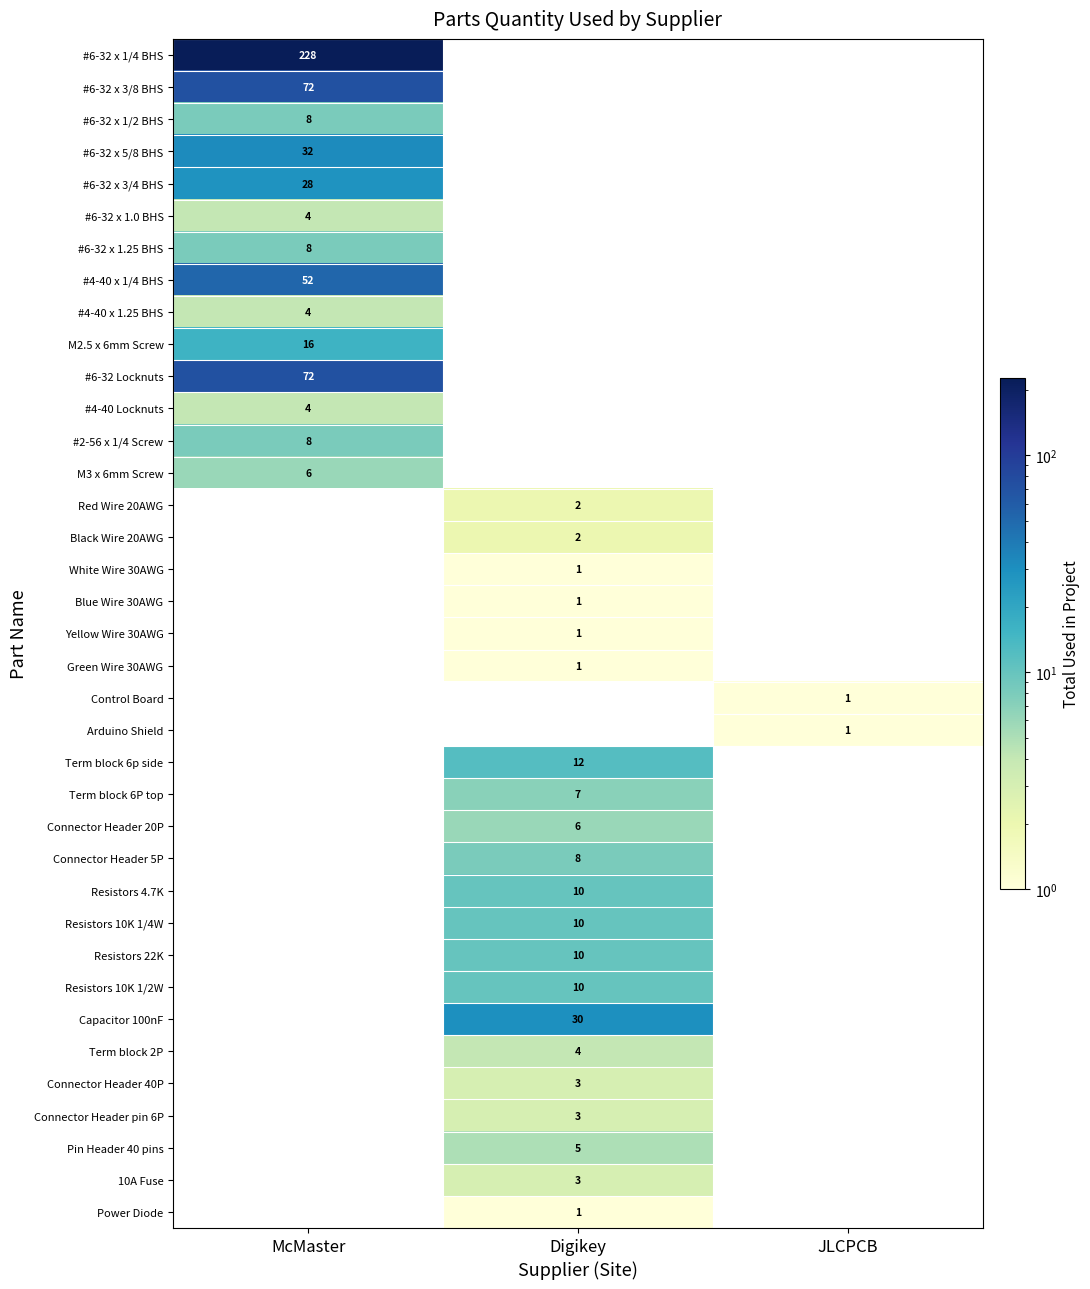

True or false: Resistors 22K has a value of 3 at Digikey.

False